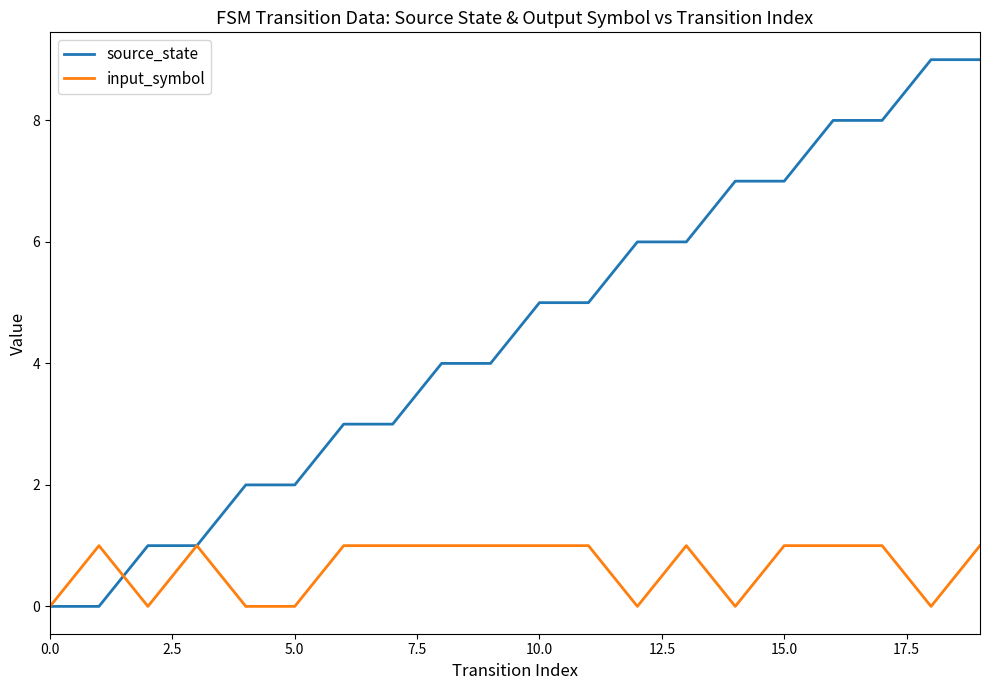

What are all the series names shown in the legend?

source_state, input_symbol